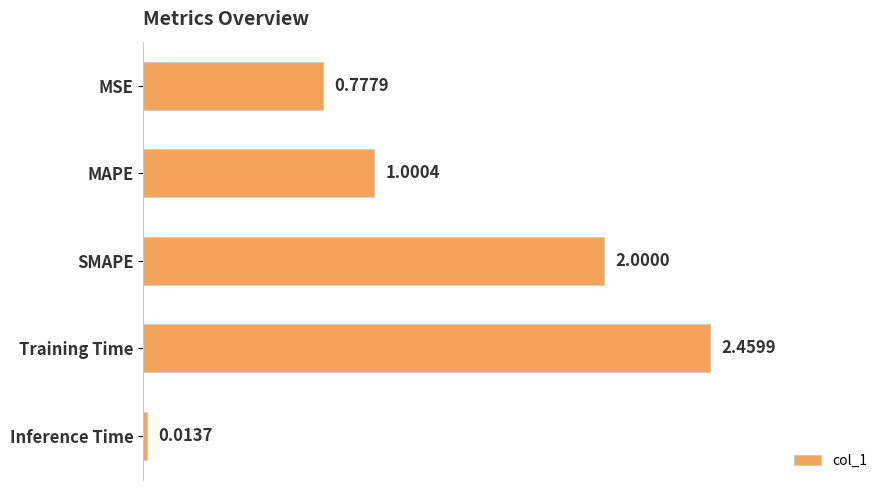

How many bars are there in total?

5